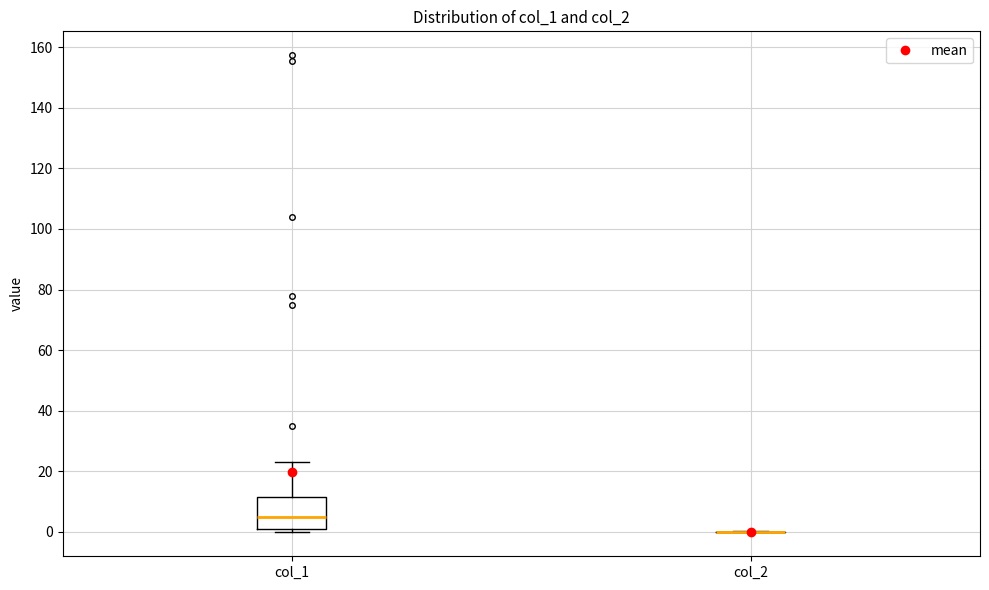

Which box is the tallest, from its lower edge to its upper edge?

col_1